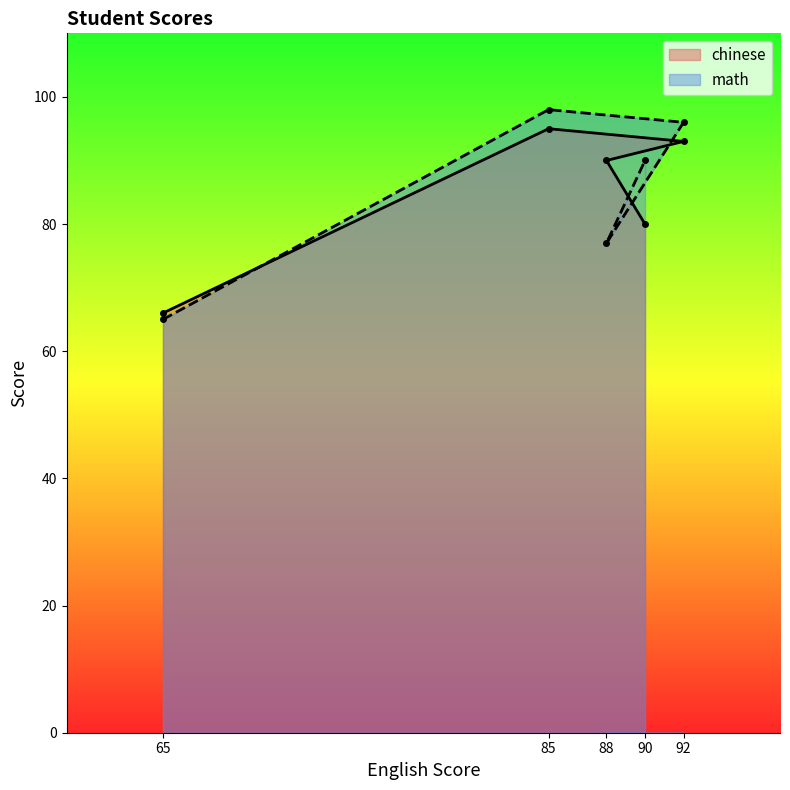

What is the label of the 2nd point from the left?

85